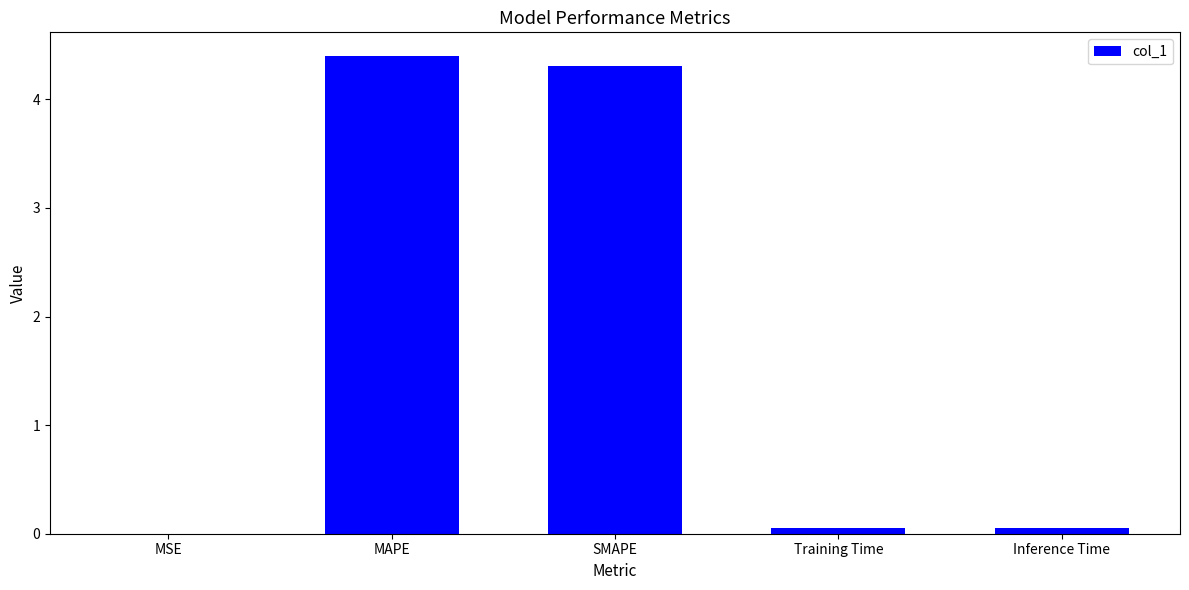

Which label corresponds to the largest value in the chart?

MAPE